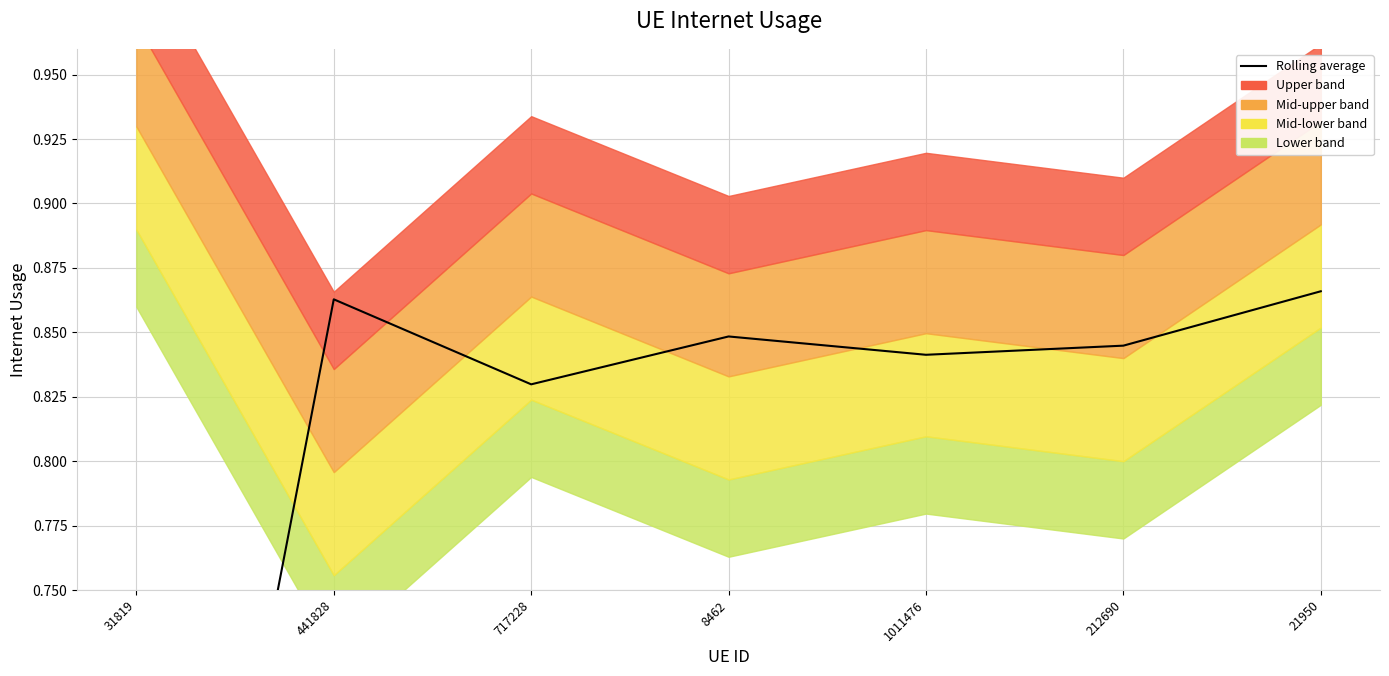

Does the chart display data point markers on the line(s)?

No